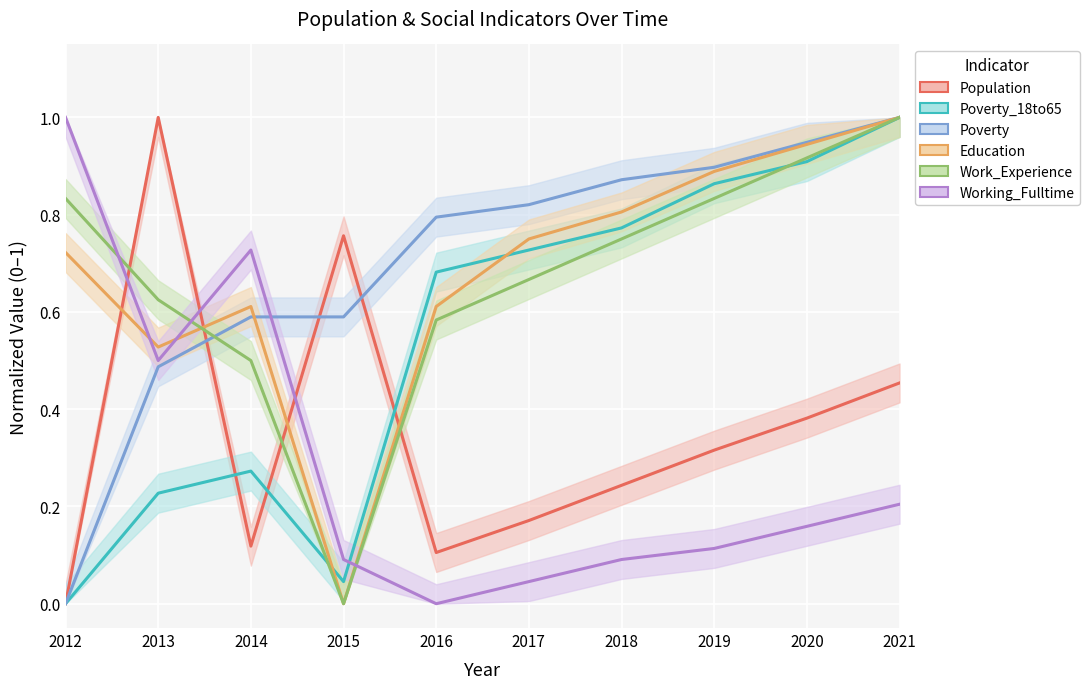

How many data points in Poverty_18to65 are above 0?

9